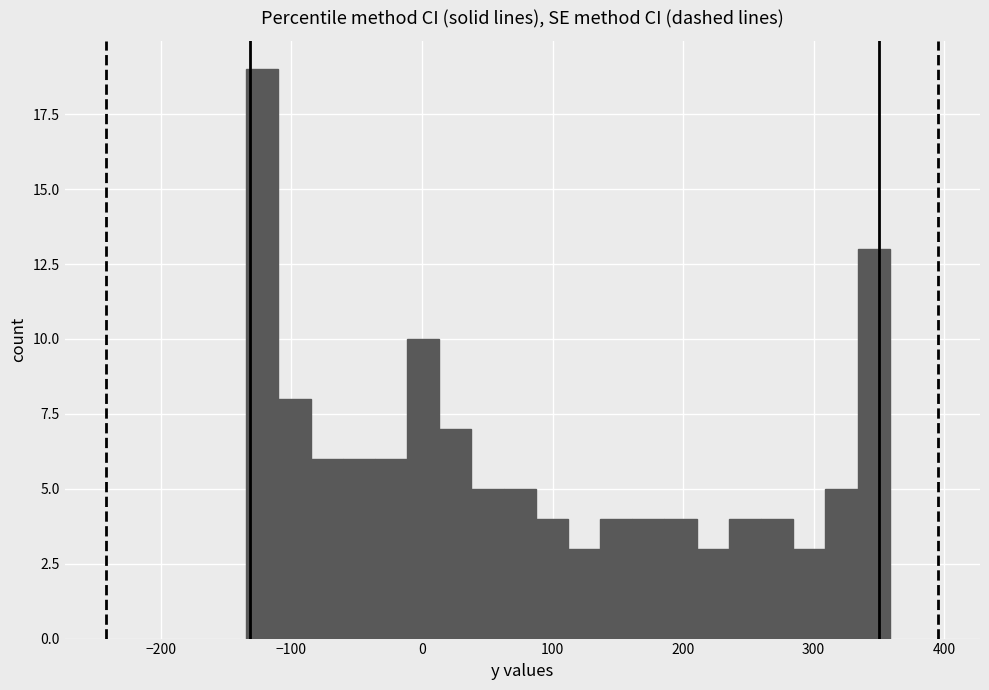

Around what value on the x-axis is the tallest bar? Give the approximate position of its centre, as read against the axis.

-120